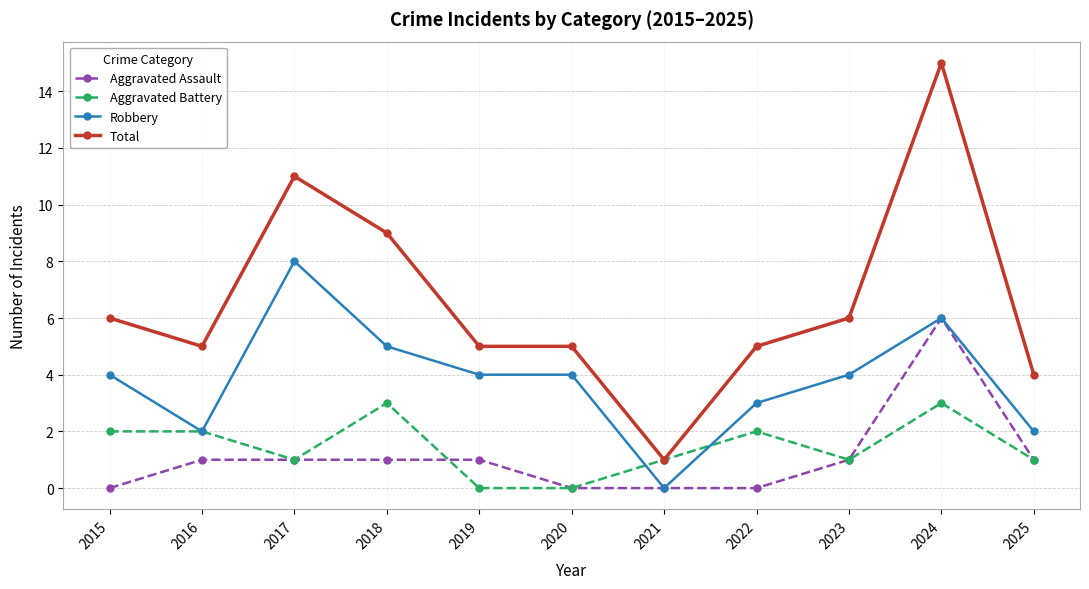

The Robbery series shows 6 at 2015. True or false?

False